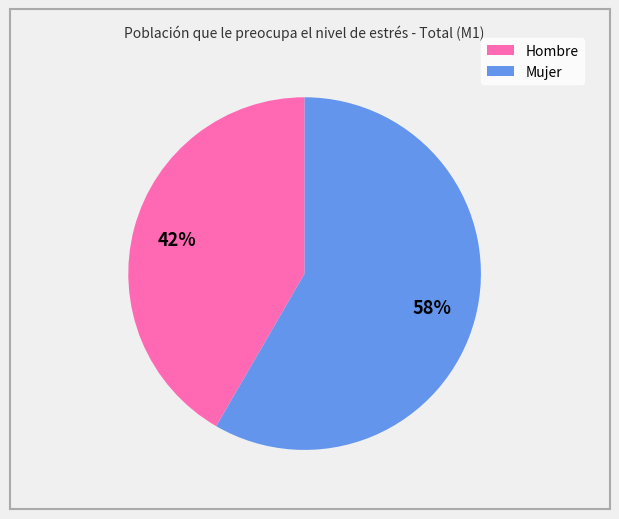

Do Hombre and Mujer together represent more than half of the pie?

Yes